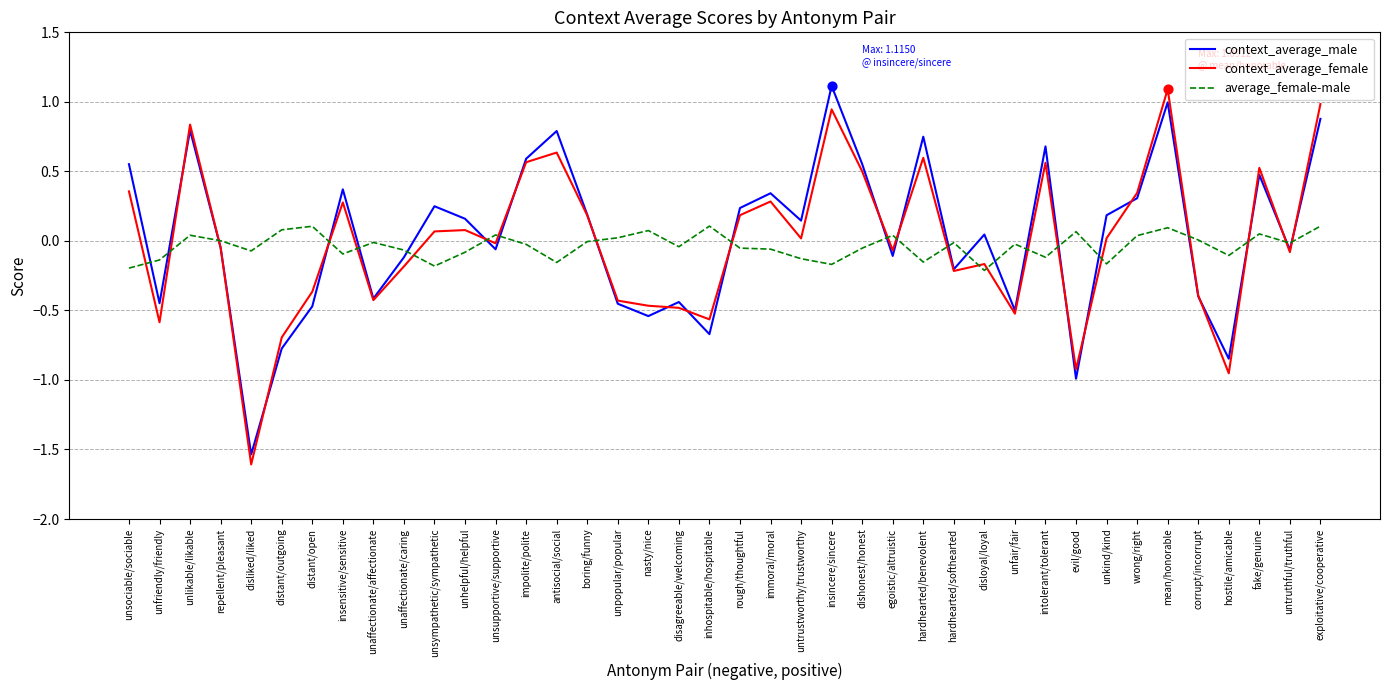

Is the value of context_average_female at unfriendly/friendly greater than the value of average_female-male at hostile/amicable?

No